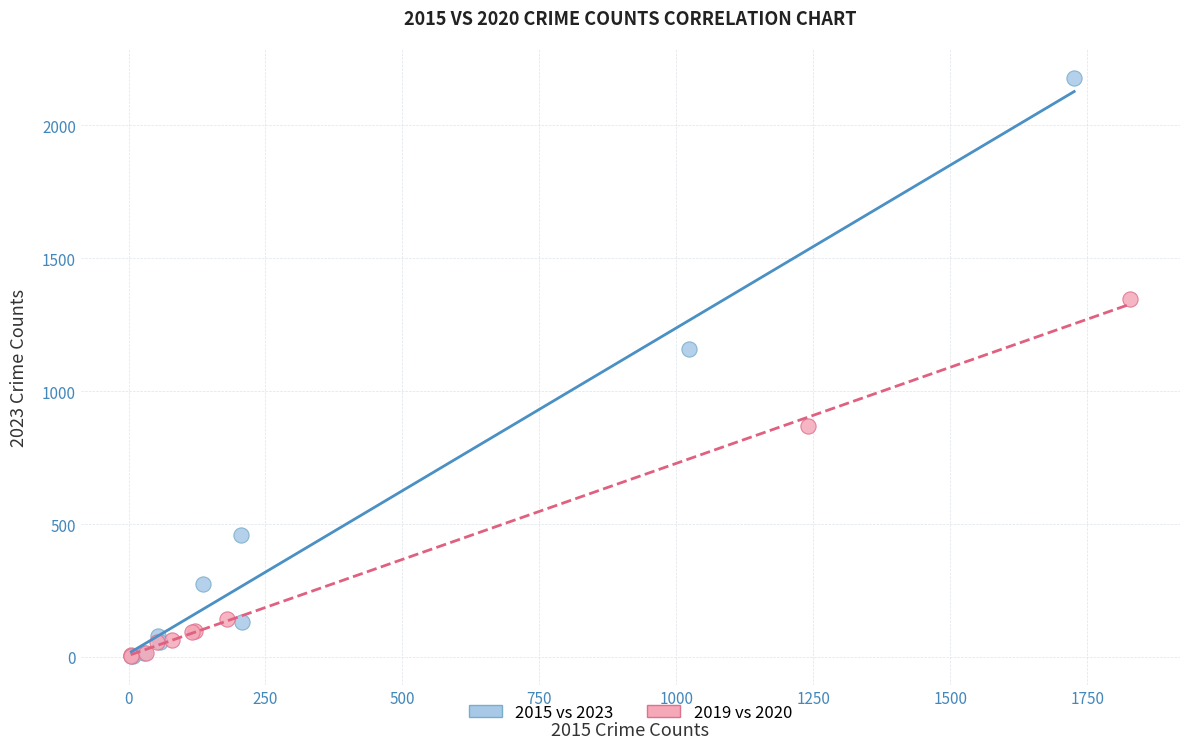

Which series has the widest spread of Y values?

2015 vs 2023